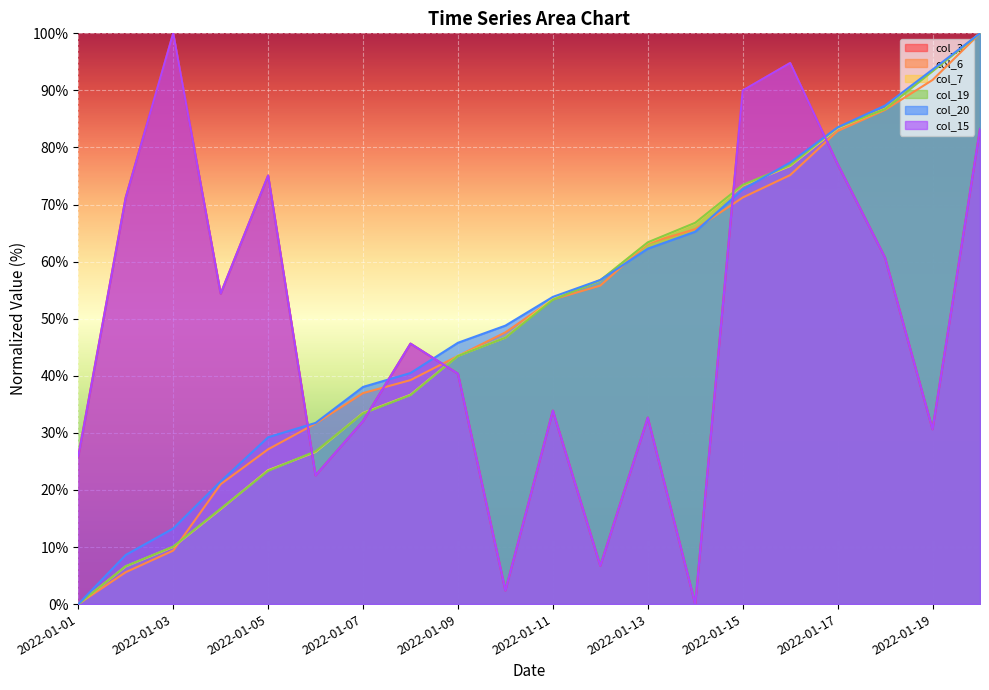

Which series has the largest total across all categories?

col_20